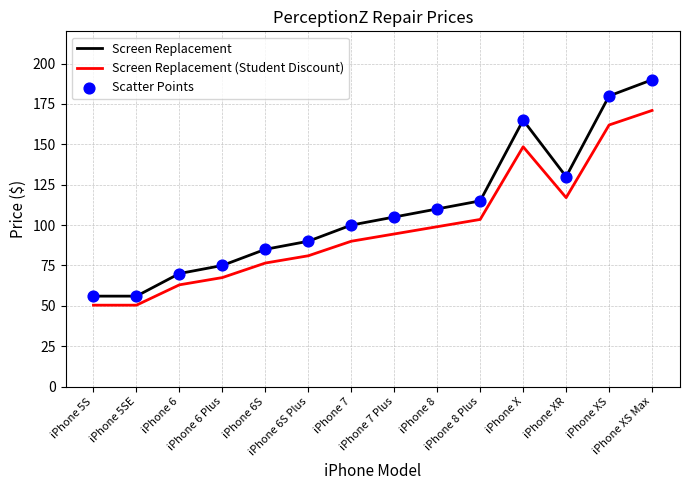

What is the total value across all series at iPhone 5S?

106.4